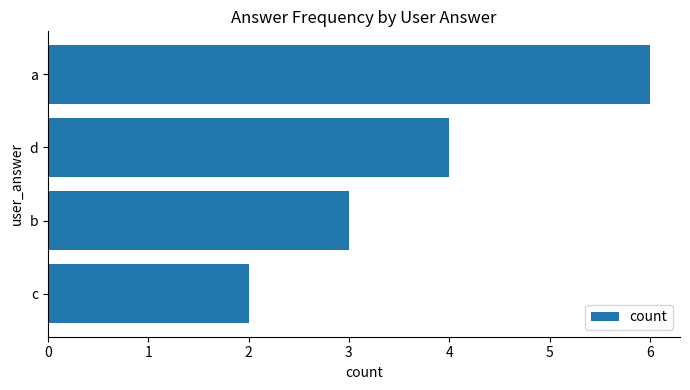

Is it true that the value at c is 2?

True